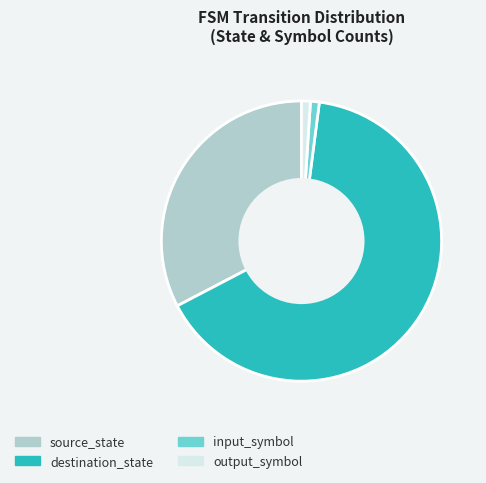

What is the largest slice in the pie chart?

destination_state